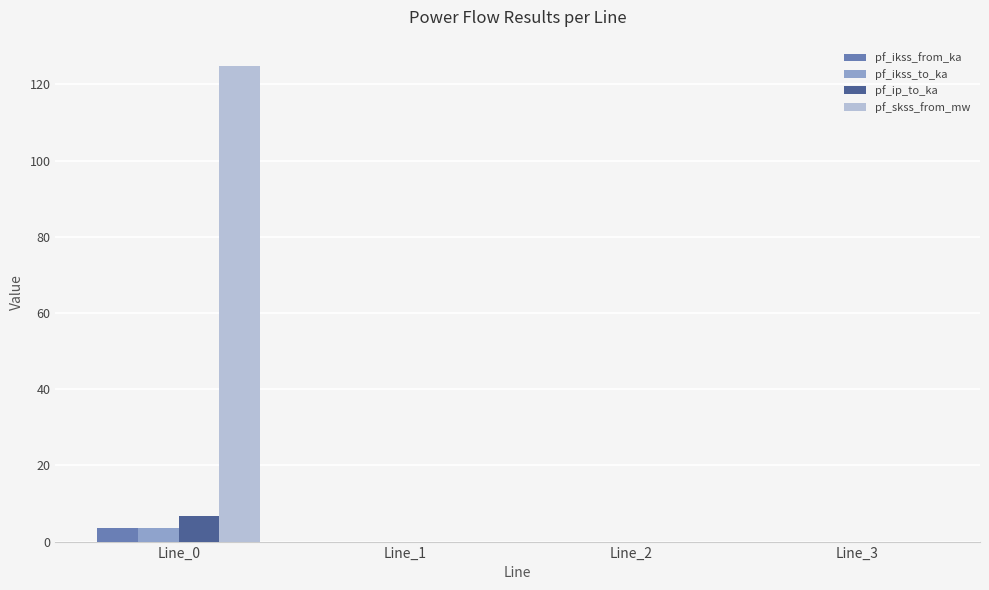

Is it true that pf_skss_from_mw equals 72.4 at Line_3?

False